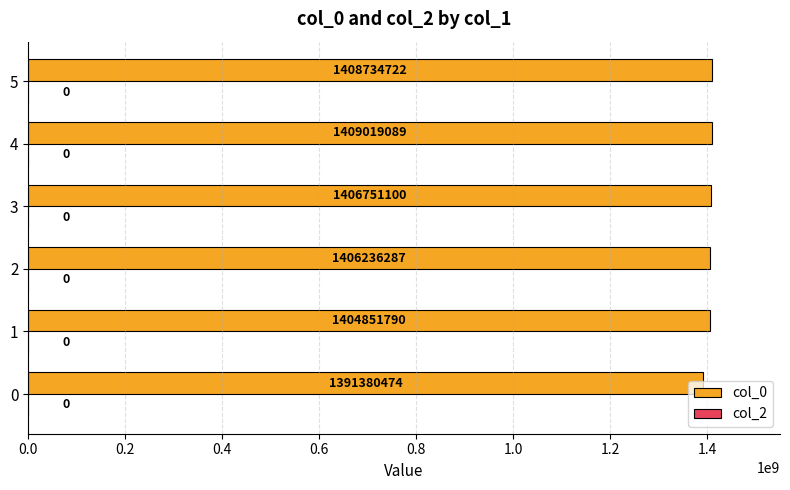

What is the change in value from 0 to 3?

+15370626.0